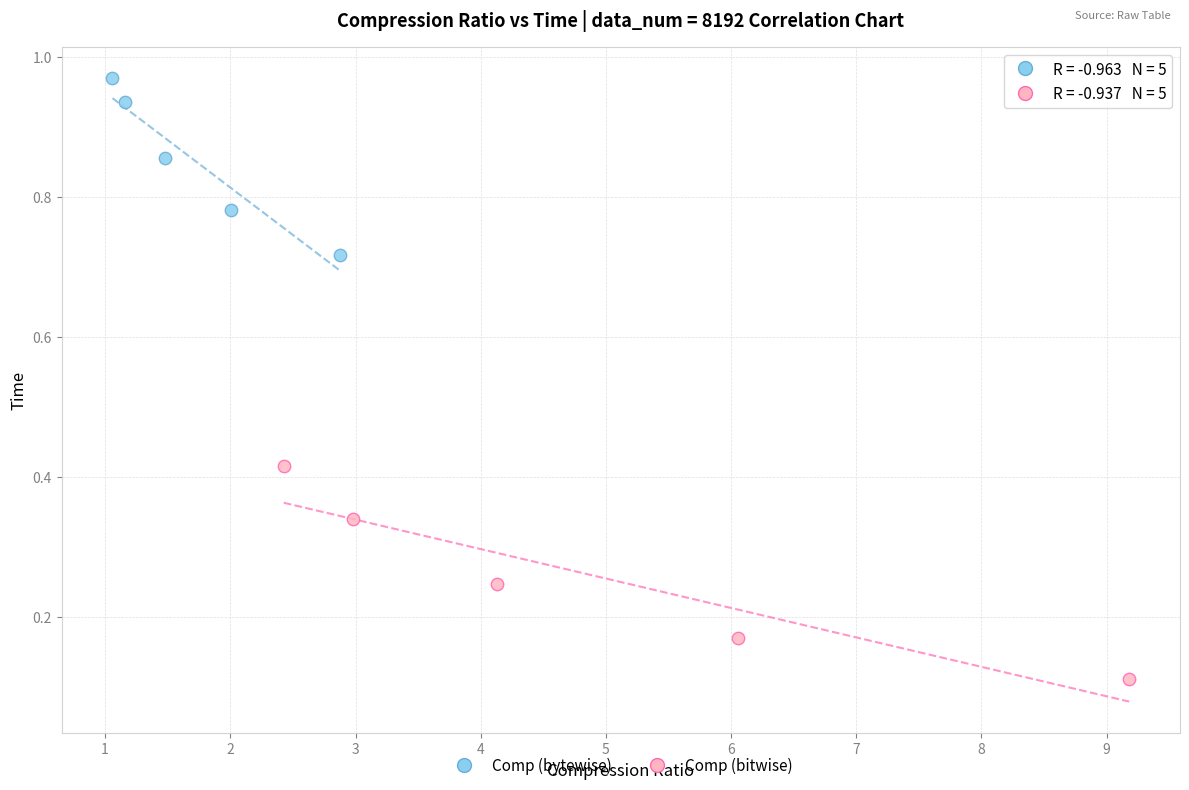

Which series contains the highest Y value?

Comp (bytewise)